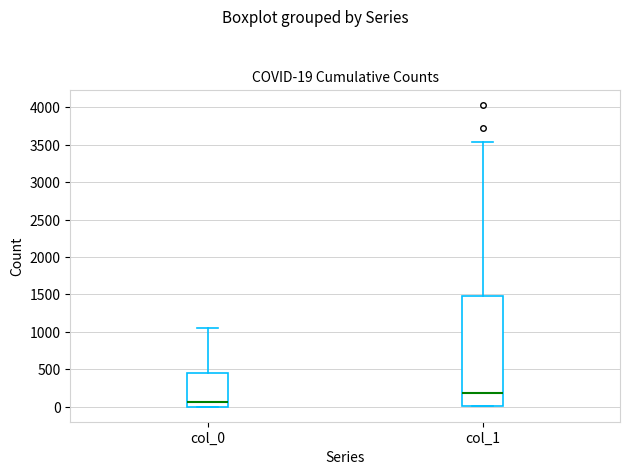

Which box's median line is the highest?

col_1